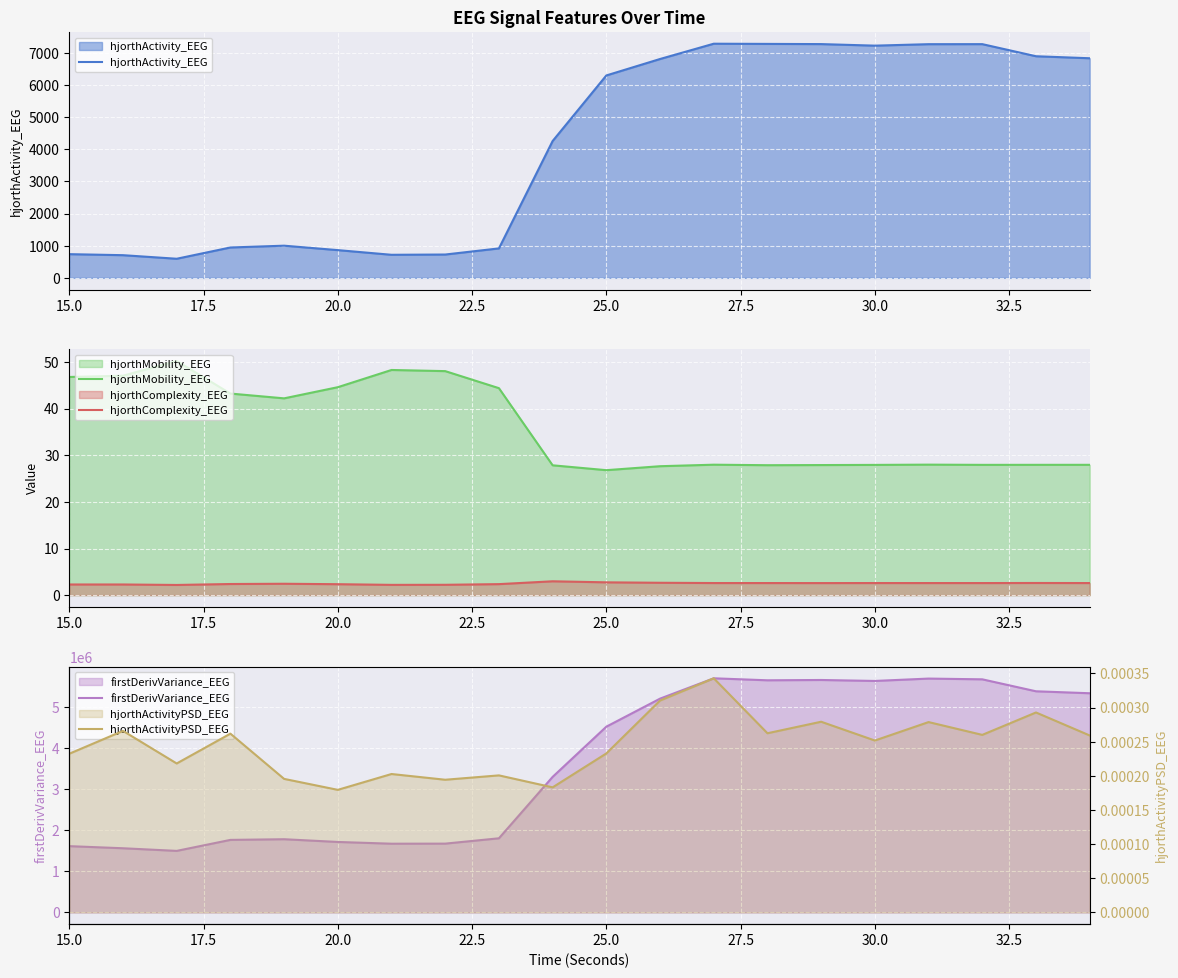

The value of hjorthActivity_EEG at 30.0 is 10830.4. True or false?

False